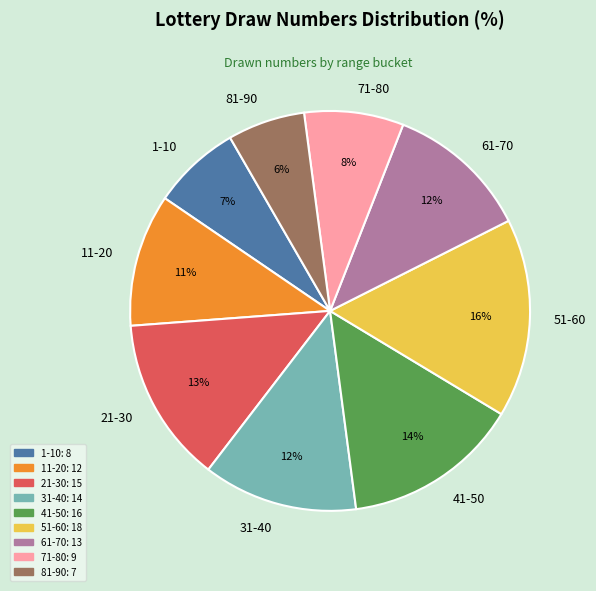

Is it true that 21-30 is 24% of the pie?

False